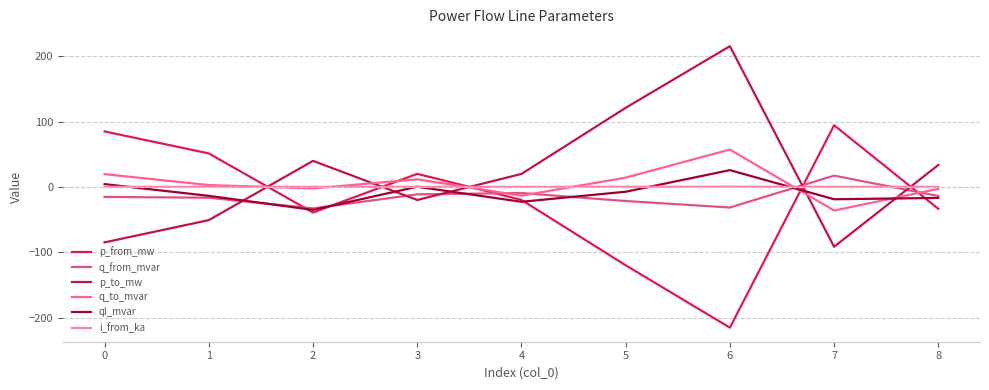

At which label does q_from_mvar first exceed -15?

3